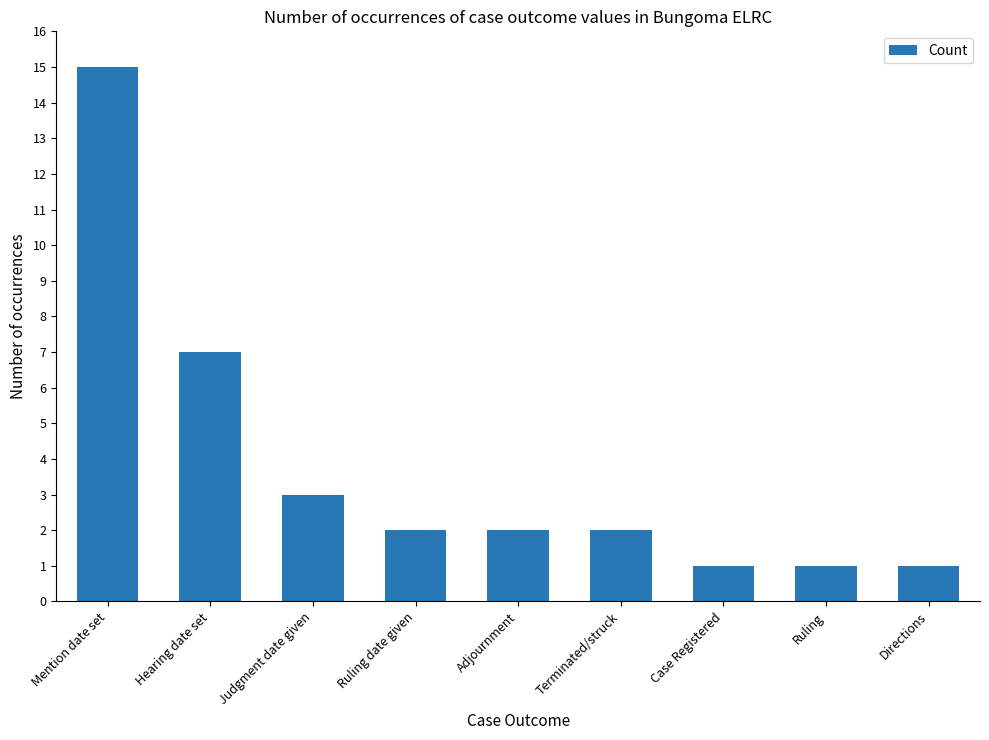

Reading left to right, transcribe all the data shown in this chart.

Mention date set=15	Hearing date set=7	Judgment date given=3	Ruling date given=2	Adjournment=2	Terminated/struck=2	Case Registered=1	Ruling=1	Directions=1